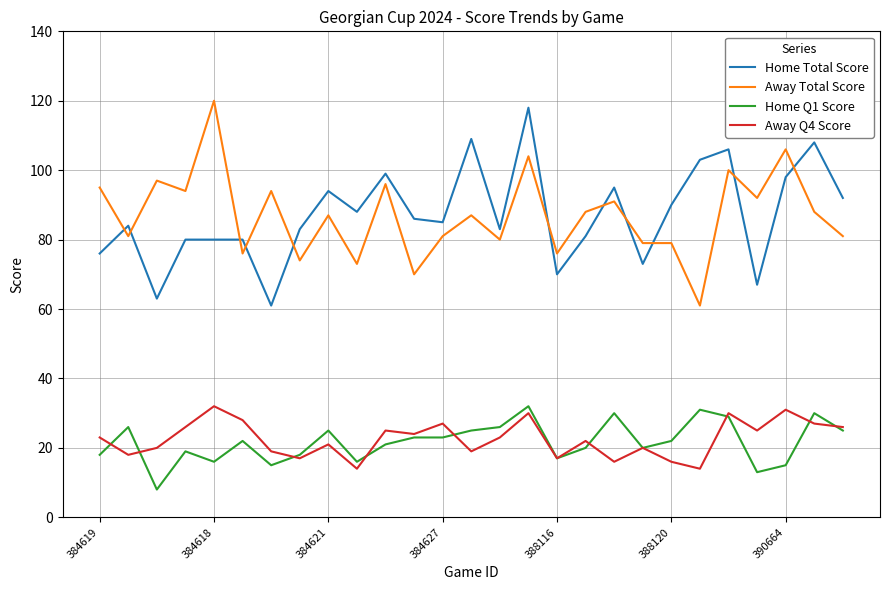

What is the greatest value displayed?

120